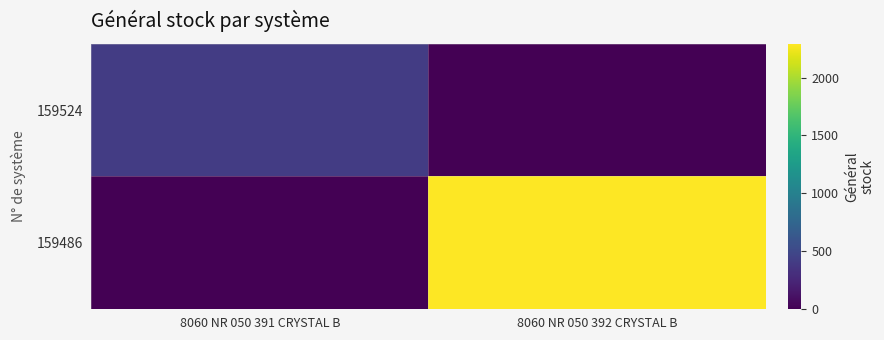

Which category has the lowest value in the 159524 series?

8060 NR 050 392 CRYSTAL B